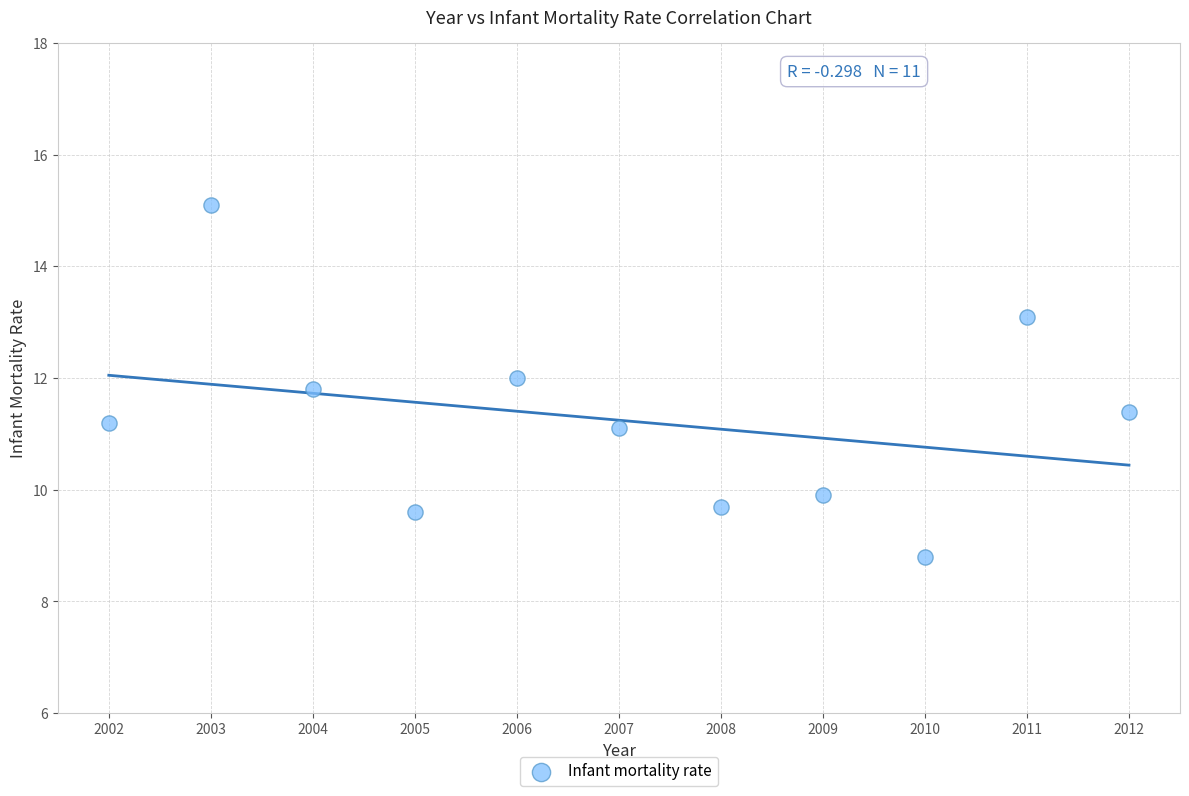

What is the range of X values (max minus min)?

10.0